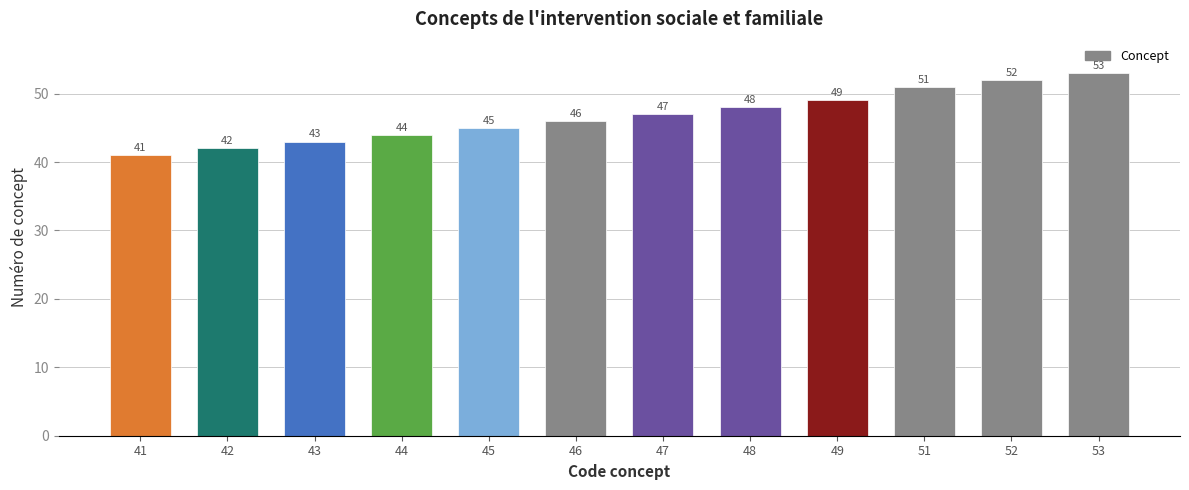

Between 46 and 41, which is larger?

46